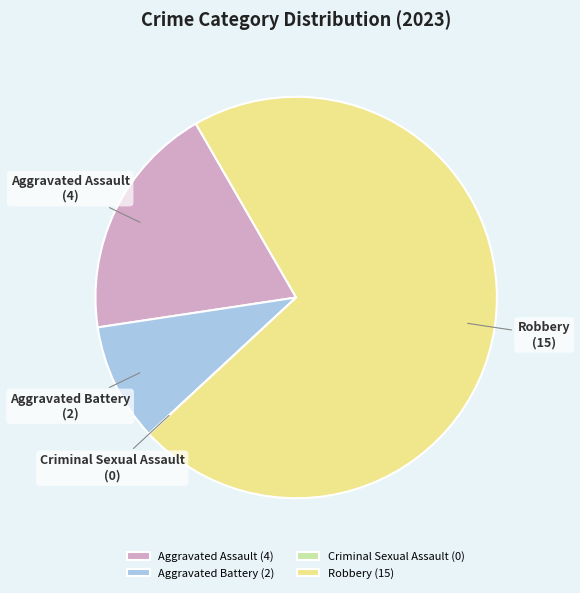

Is there any slice that represents more than half of the pie?

Yes